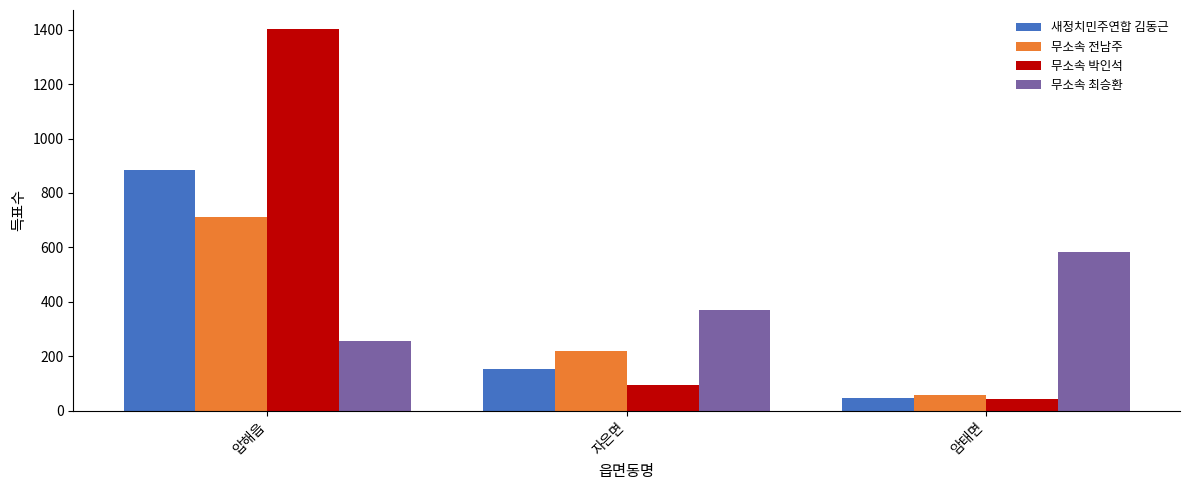

How many data points does each series have?

3